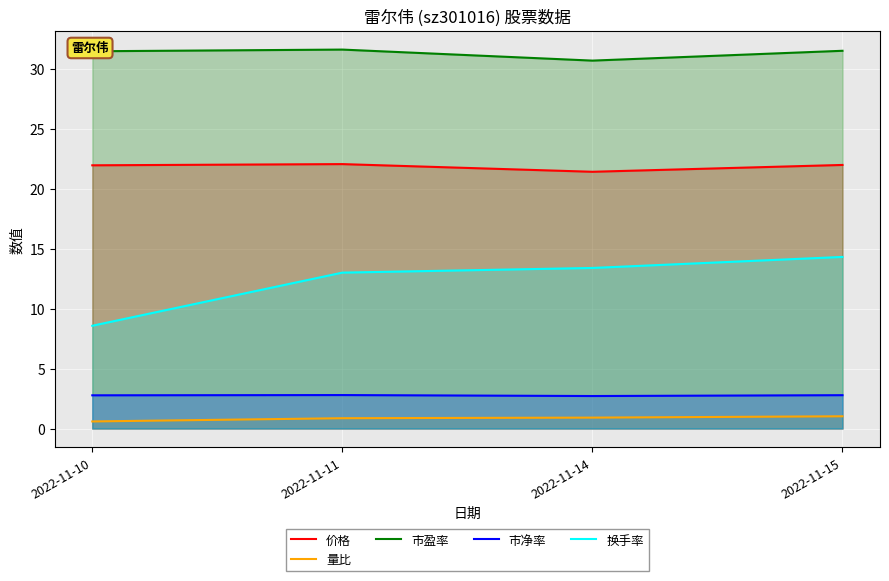

Which series has the widest spread of values?

换手率